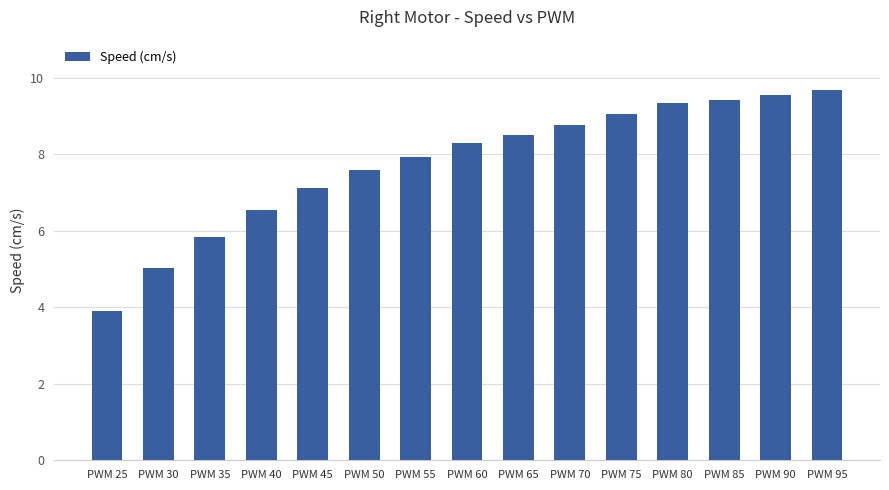

What is the sum of all values?

116.6